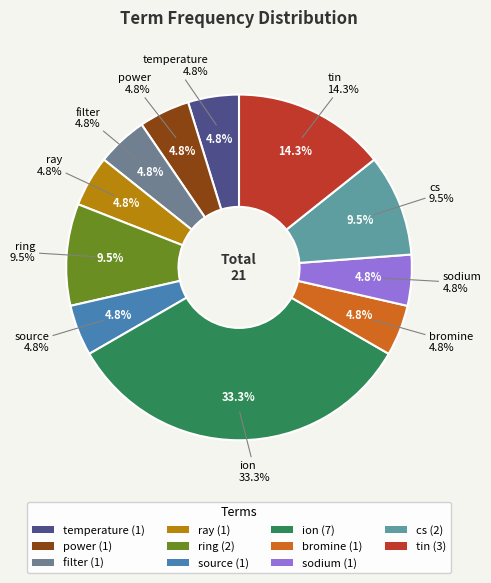

Which has a higher value, power or cs?

cs